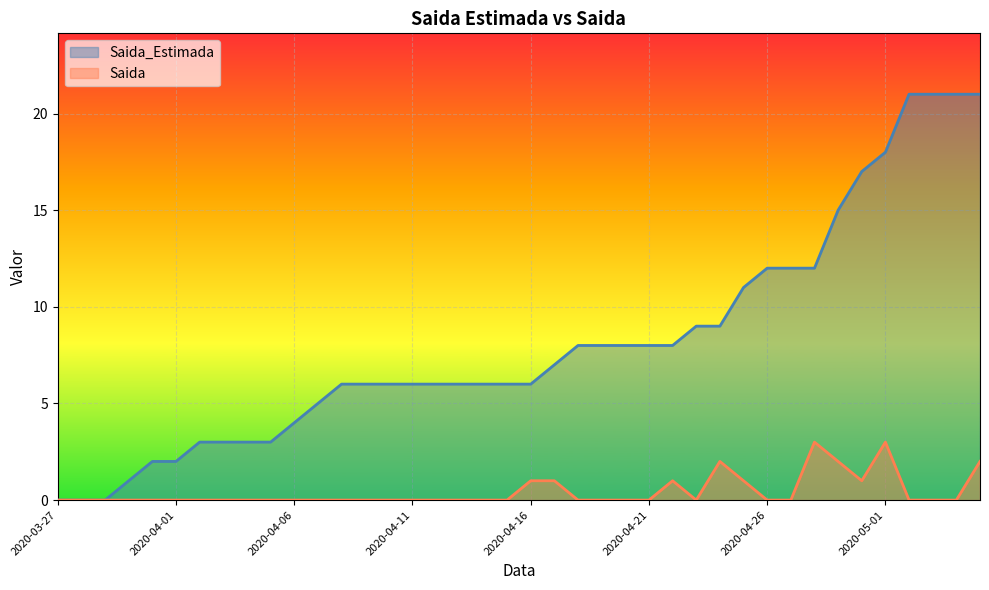

Reading left to right, what are all the values shown in this chart?

Saida_Estimada: 0	0	0	1	2	2	3	3	3	3	4	5	6	6	6	6	6	6	6	6	6	7	8	8	8	8	8	9	9	11	12	12	12	15	17	18	21	21	21	21
Saida: 0	0	0	0	0	0	0	0	0	0	0	0	0	0	0	0	0	0	0	0	1	1	0	0	0	0	1	0	2	1	0	0	3	2	1	3	0	0	0	2